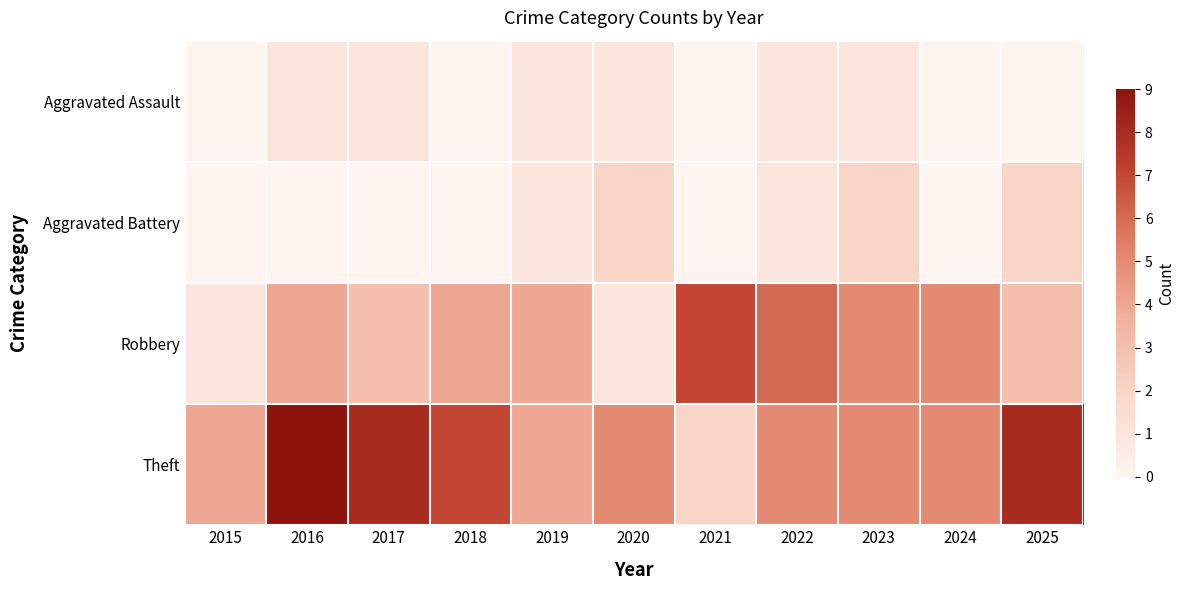

List the series in order of their peak value, highest first.

Theft, Robbery, Aggravated Battery, Aggravated Assault